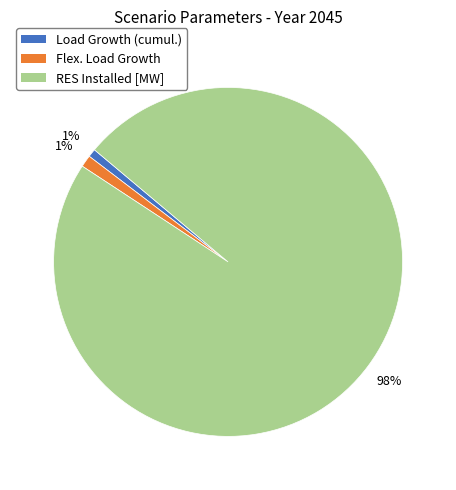

To the nearest percent, what is the difference between the largest and smallest slice percentages?

97%